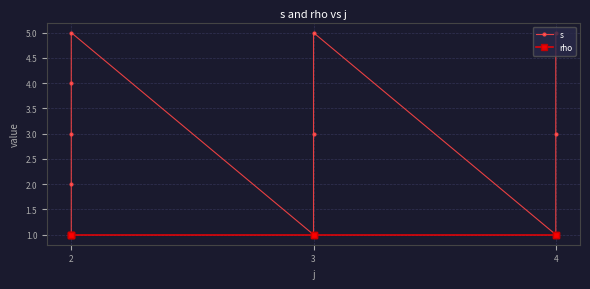

What is the difference between the maximum and minimum values in the s series?

4